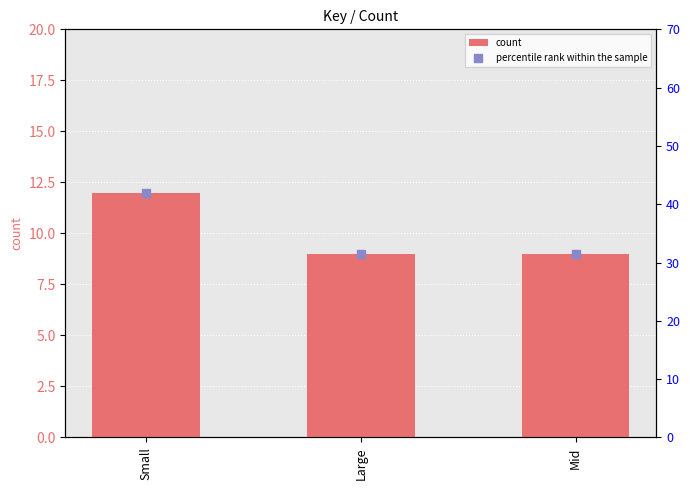

What are all the series names shown in the legend?

count, percentile rank within the sample